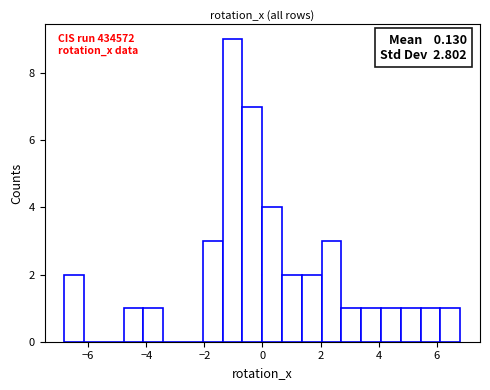

Read against the x-axis, roughly where is the centre of the tallest bar?

-1.0